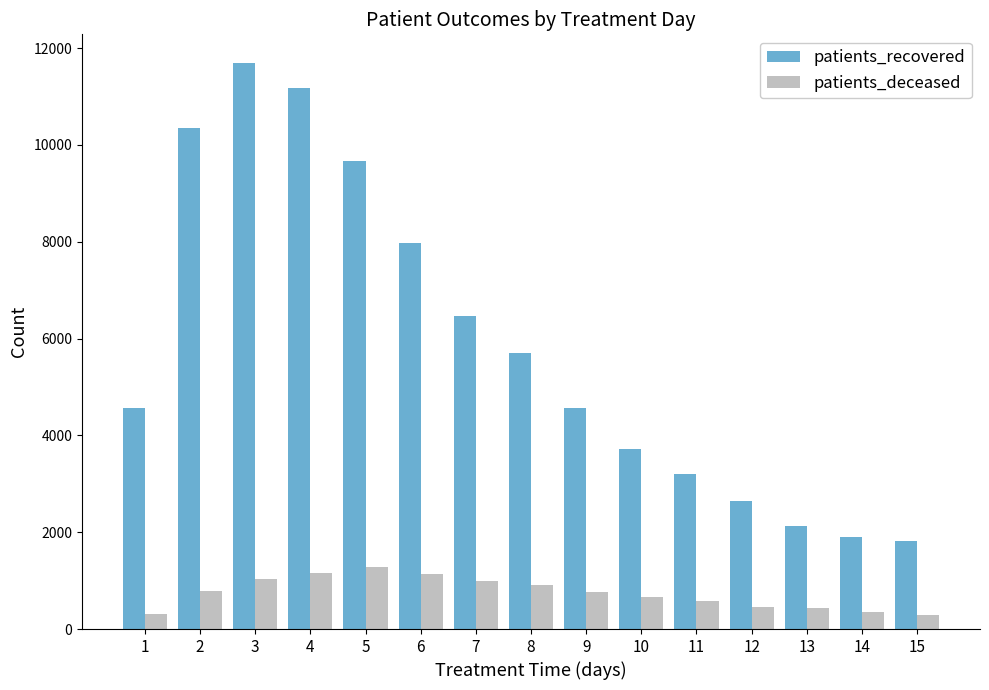

Does the chart contain stacked bars?

No